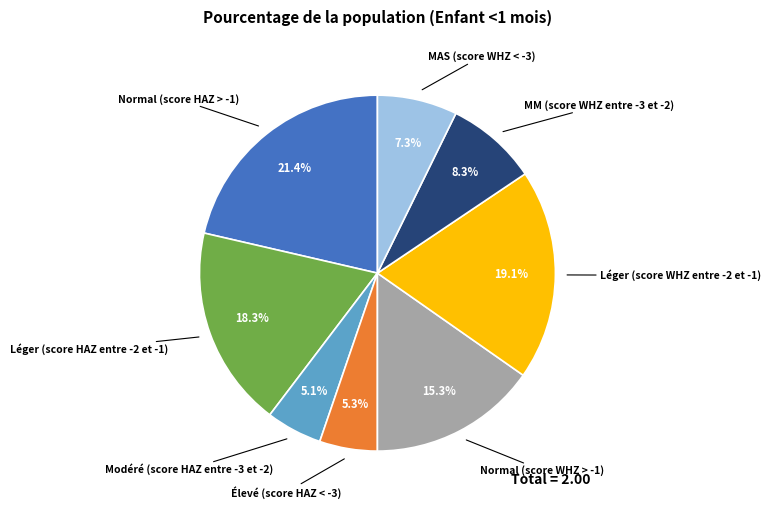

Between MAS (score WHZ < -3) and Normal (score WHZ > -1), which is larger?

Normal (score WHZ > -1)